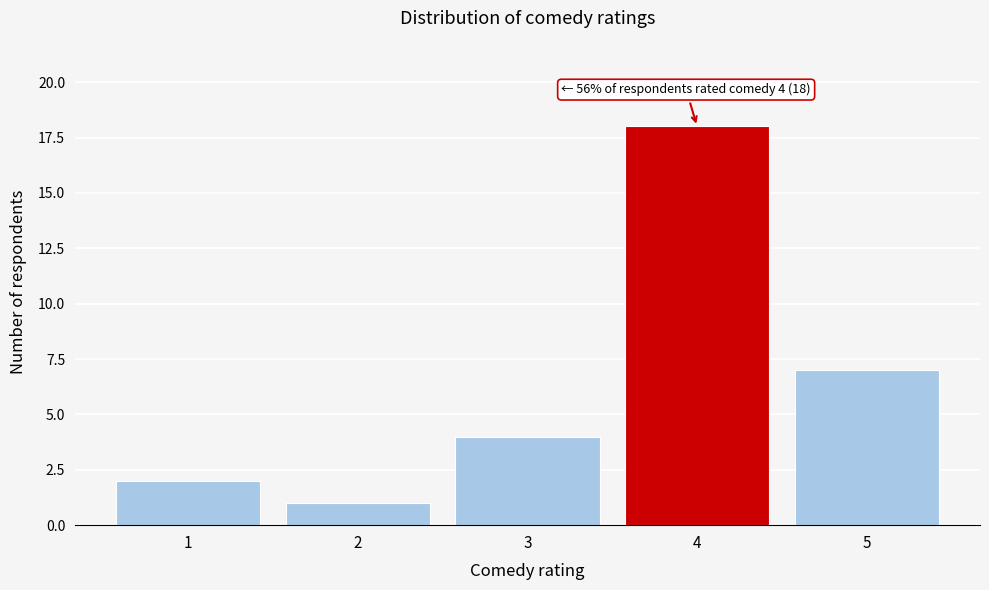

Over which range of the x-axis is the bar tallest?

3.5 to 4.5